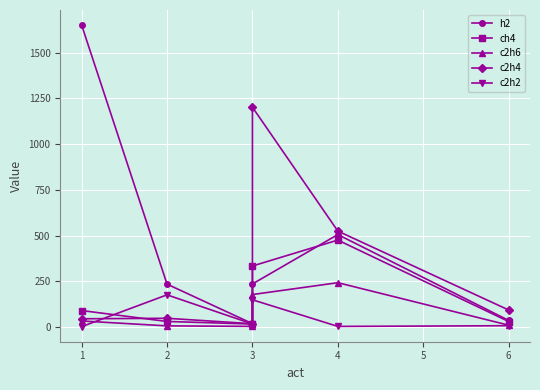

At which category does h2 reach its first local peak?

4